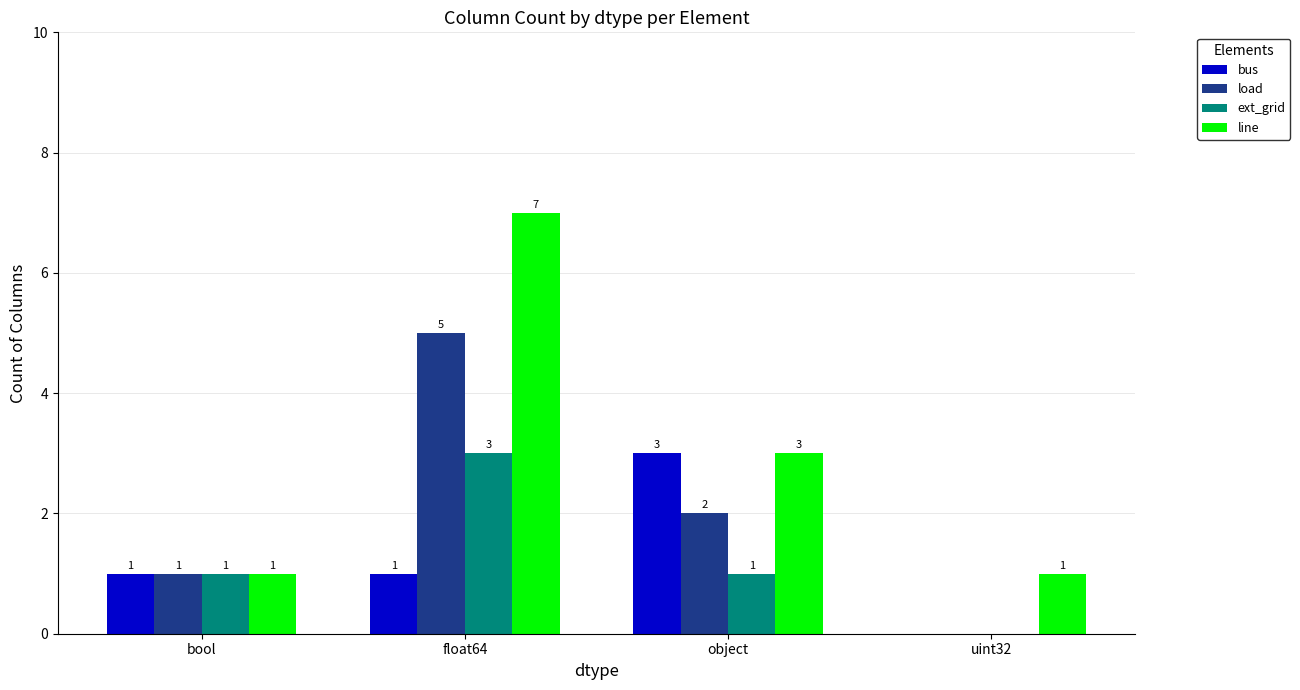

Count the number of data series in this chart.

4